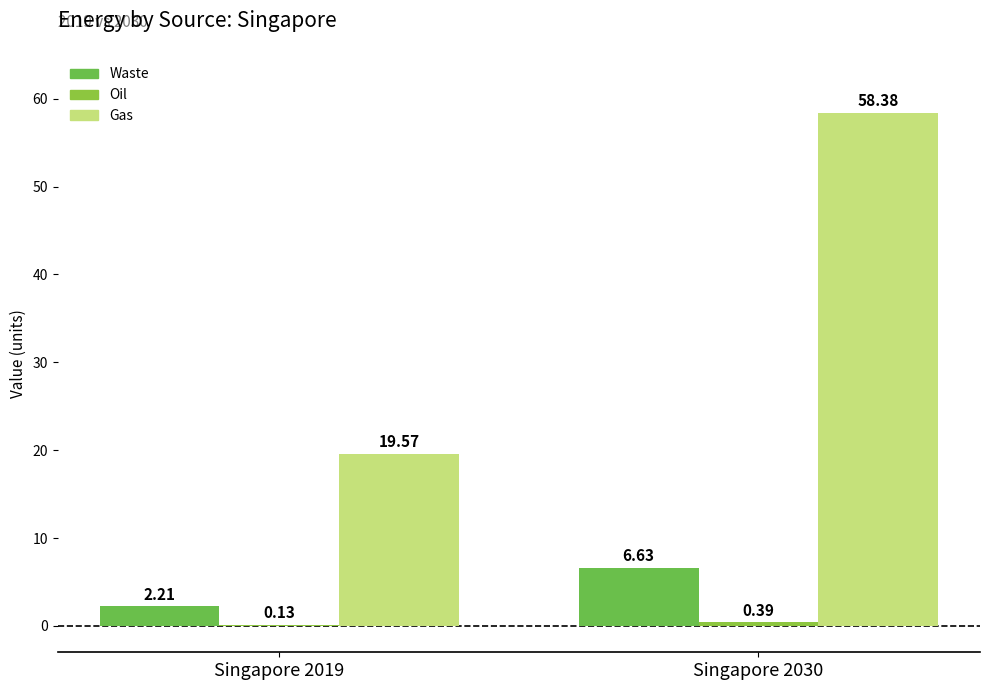

How many distinct data groups are displayed?

3